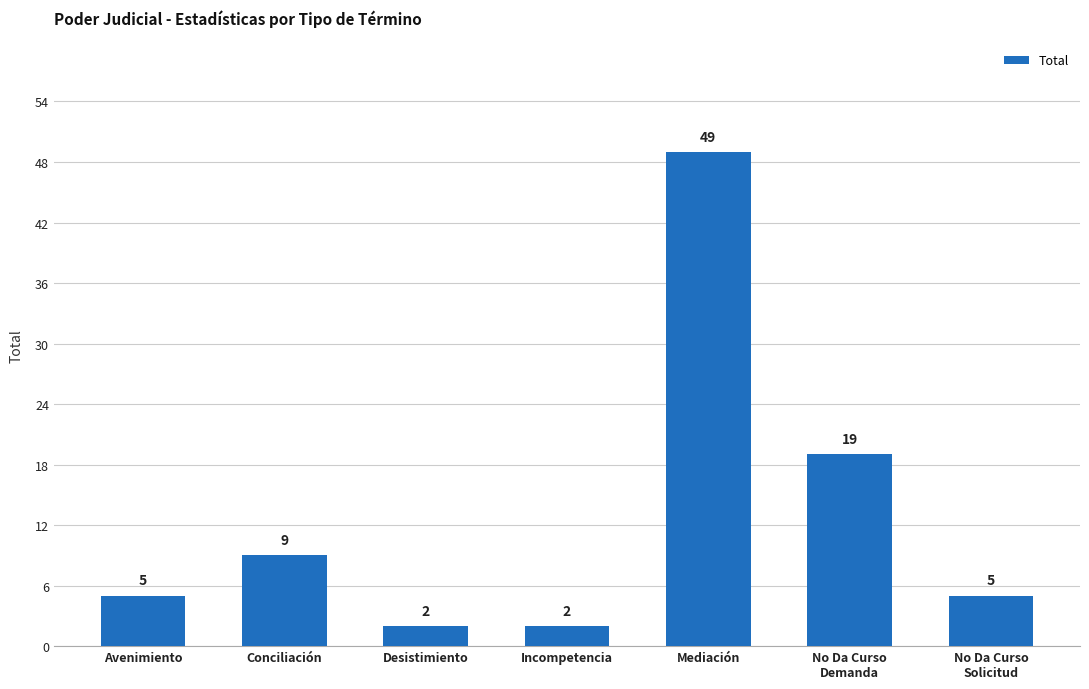

What is the difference between the maximum and minimum values?

47